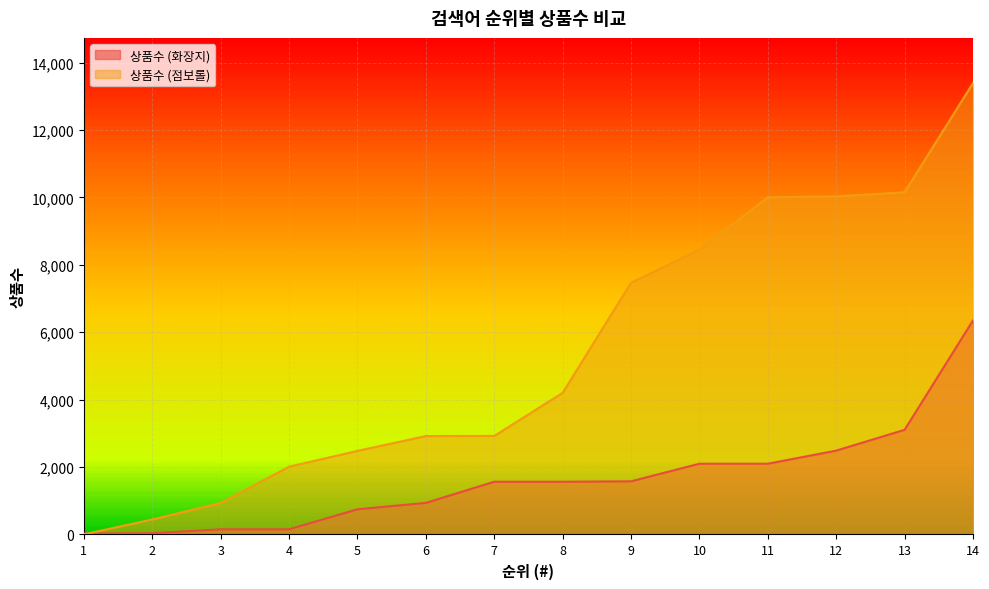

Which series has the widest spread of values?

상품수 (점보롤)